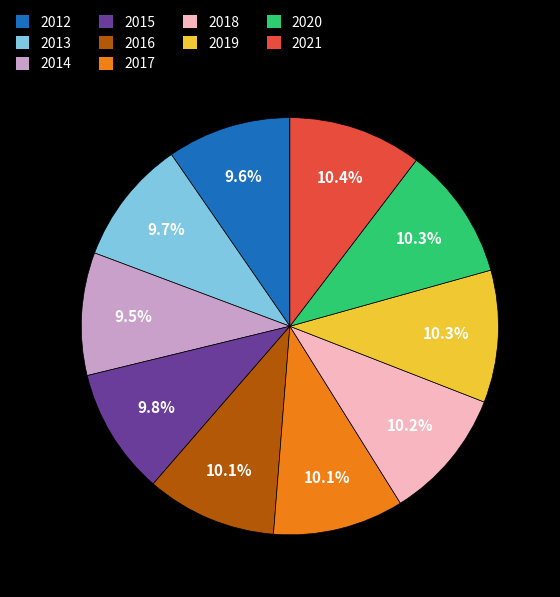

Is it true that 2015 is 10% of the pie?

True